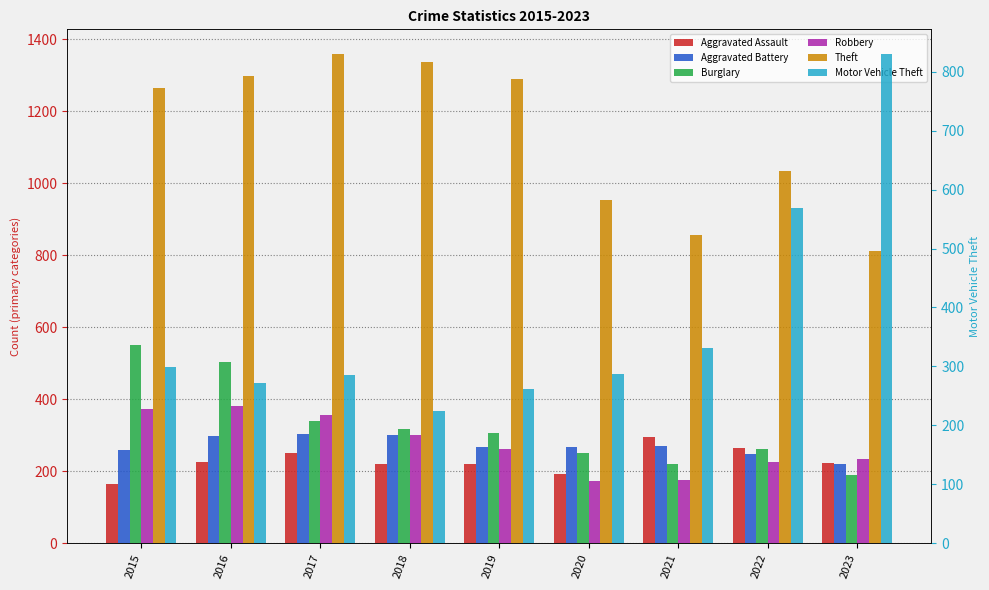

Reading left to right, what are all the values shown in this chart?

Aggravated Assault: 2015=164	2016=225	2017=251	2018=220	2019=220	2020=192	2021=295	2022=264	2023=223
Aggravated Battery: 2015=259	2016=298	2017=303	2018=302	2019=267	2020=268	2021=270	2022=249	2023=221
Burglary: 2015=552	2016=505	2017=339	2018=319	2019=308	2020=250	2021=220	2022=263	2023=189
Robbery: 2015=372	2016=381	2017=356	2018=302	2019=263	2020=174	2021=175	2022=227	2023=235
Theft: 2015=1263	2016=1297	2017=1359	2018=1337	2019=1288	2020=954	2021=856	2022=1033	2023=813
Motor Vehicle Theft: 2015=299	2016=272	2017=285	2018=225	2019=262	2020=287	2021=332	2022=569	2023=830